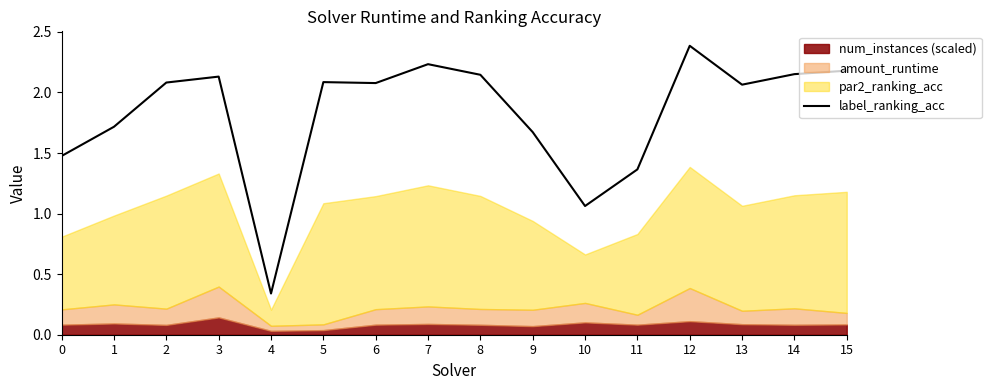

How many points are higher than both their immediate neighbors (excluding endpoints)?

4